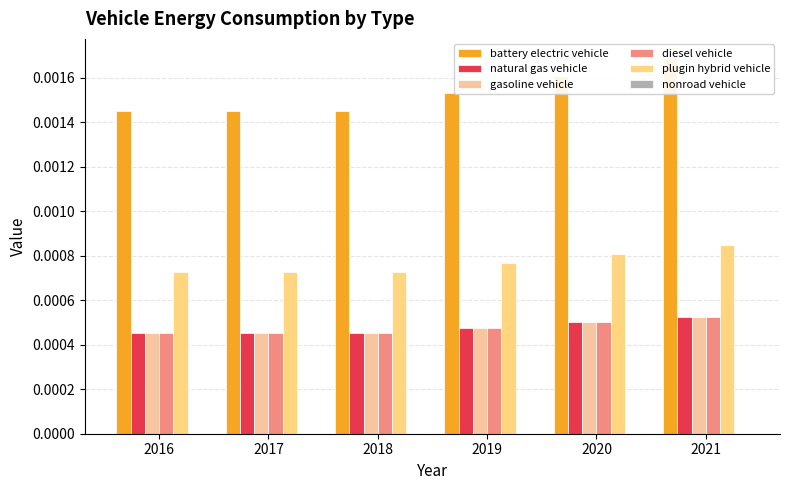

What are all the series names shown in the legend?

battery electric vehicle, natural gas vehicle, gasoline vehicle, diesel vehicle, plugin hybrid vehicle, nonroad vehicle